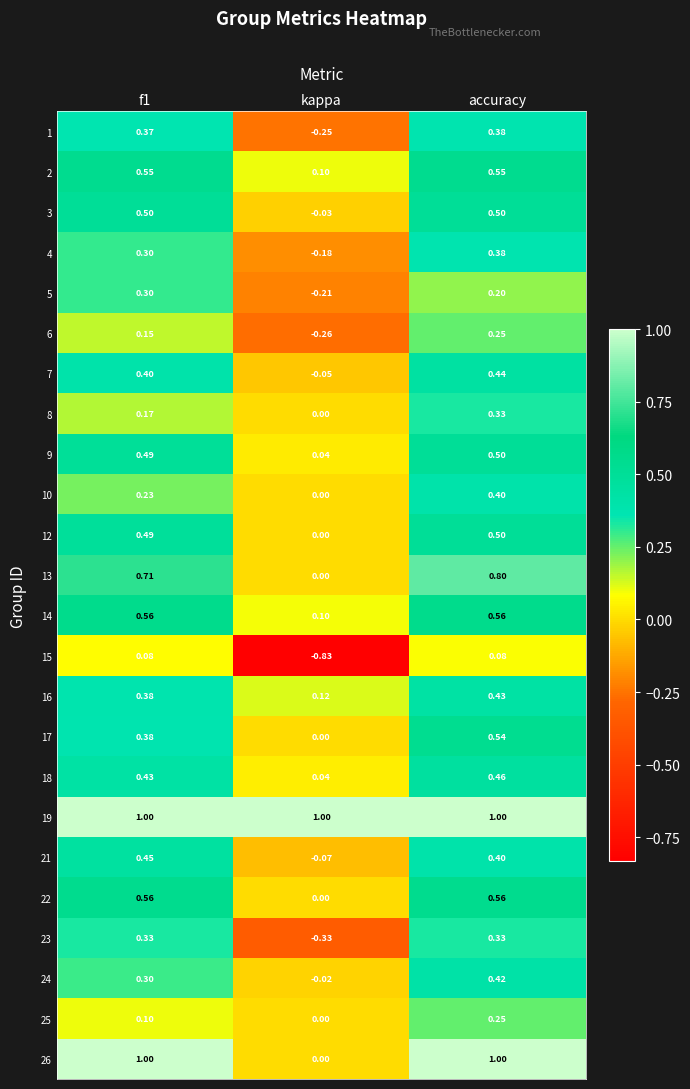

Where is 3 nearest to the value 0?

kappa